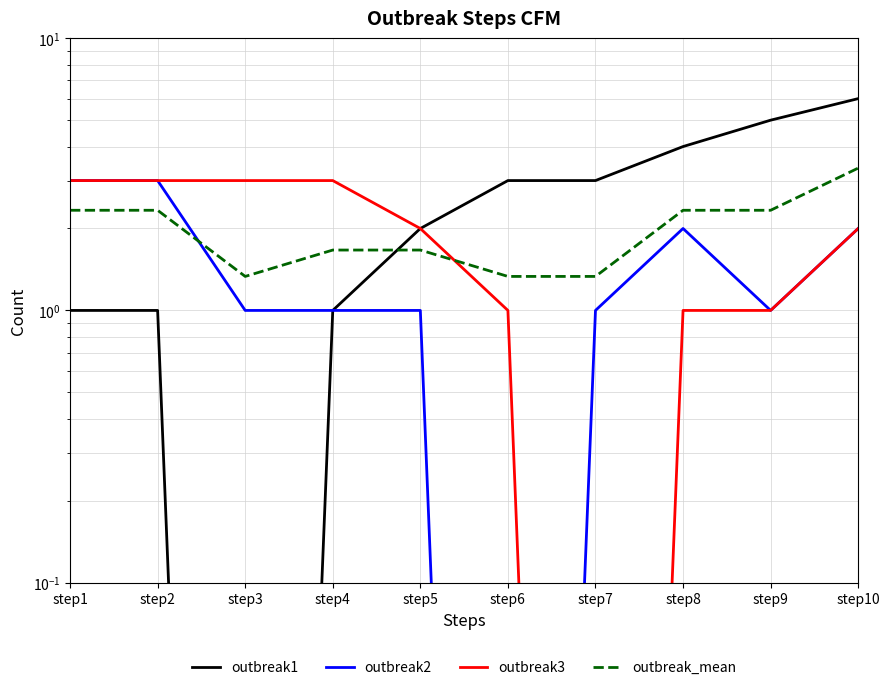

At which label does outbreak3 reach its peak?

step1